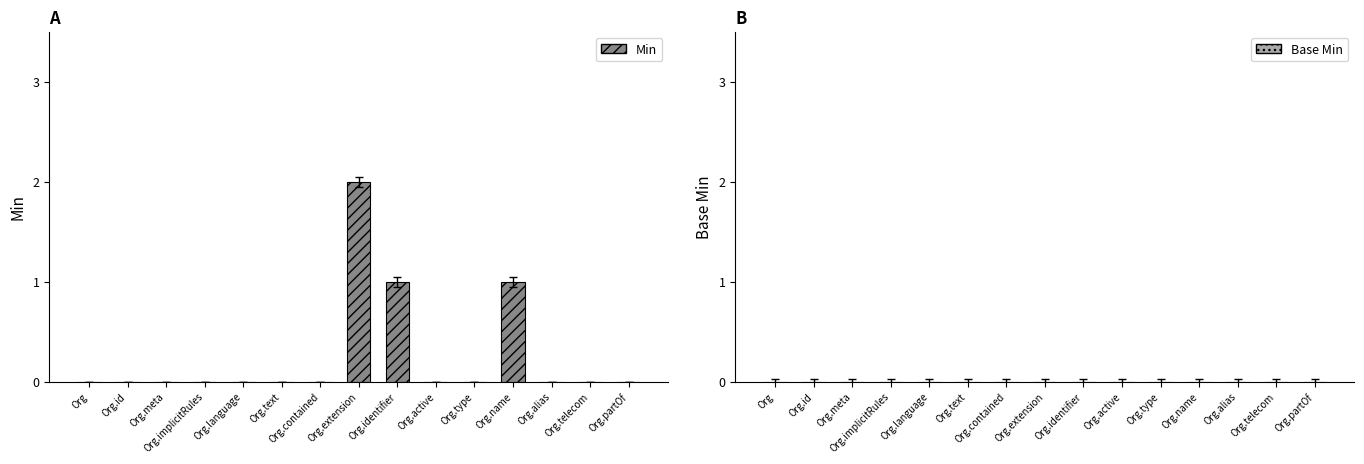

What is the sum of all values?

4